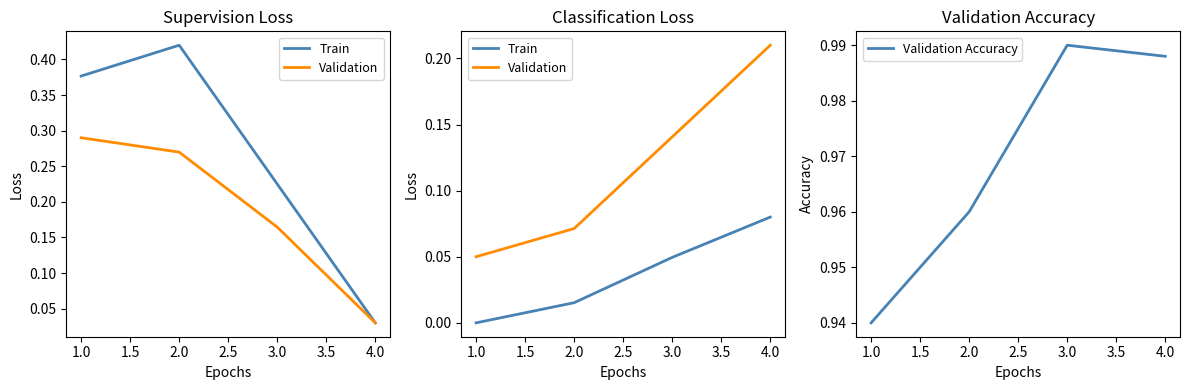

List the labels in order of Validation Accuracy value, smallest first.

1.0, 2.0, 4.0, 3.0